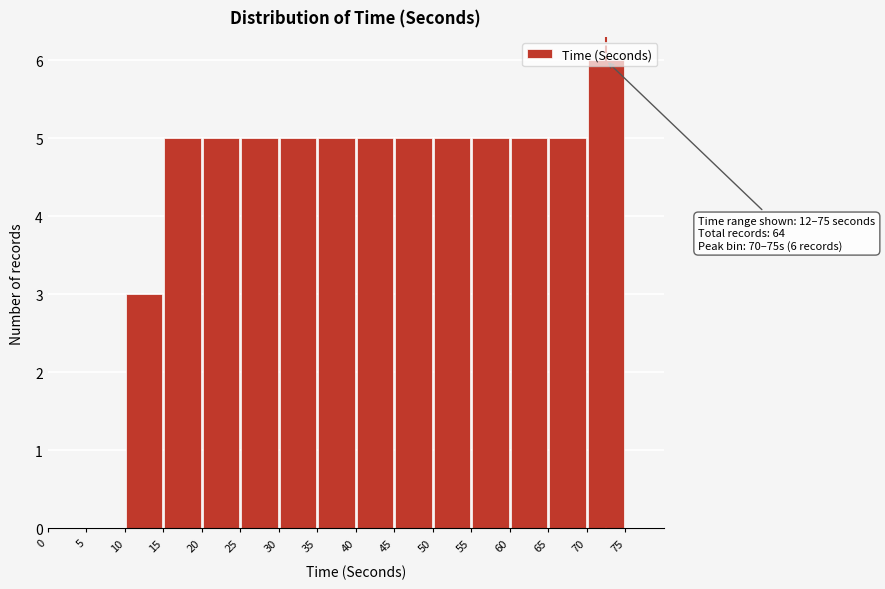

Over which range of the x-axis is the bar tallest?

70 to 75